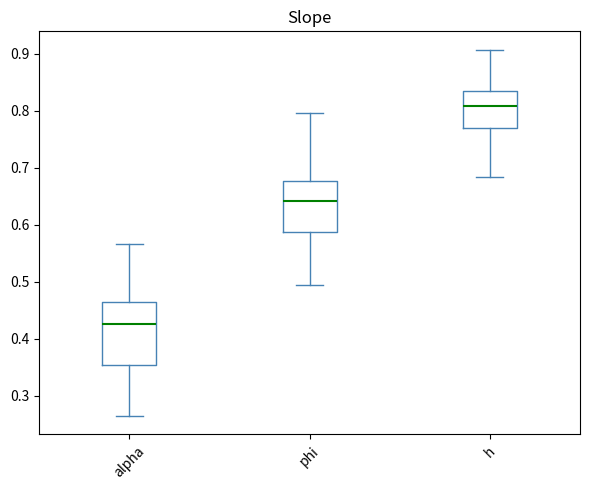

Comparing the boxes themselves (not the whiskers), which one is the tallest?

alpha